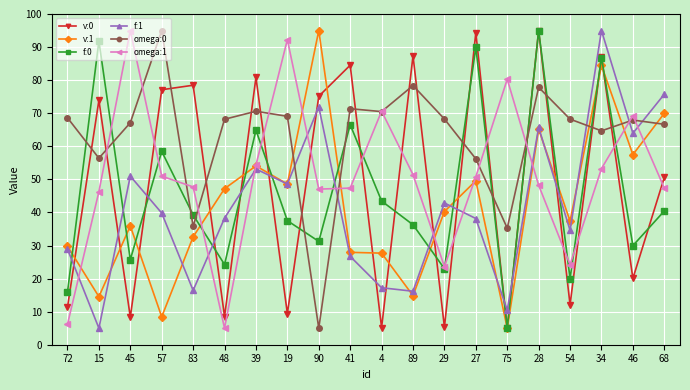

At how many categories does at least one series exceed 58?

20